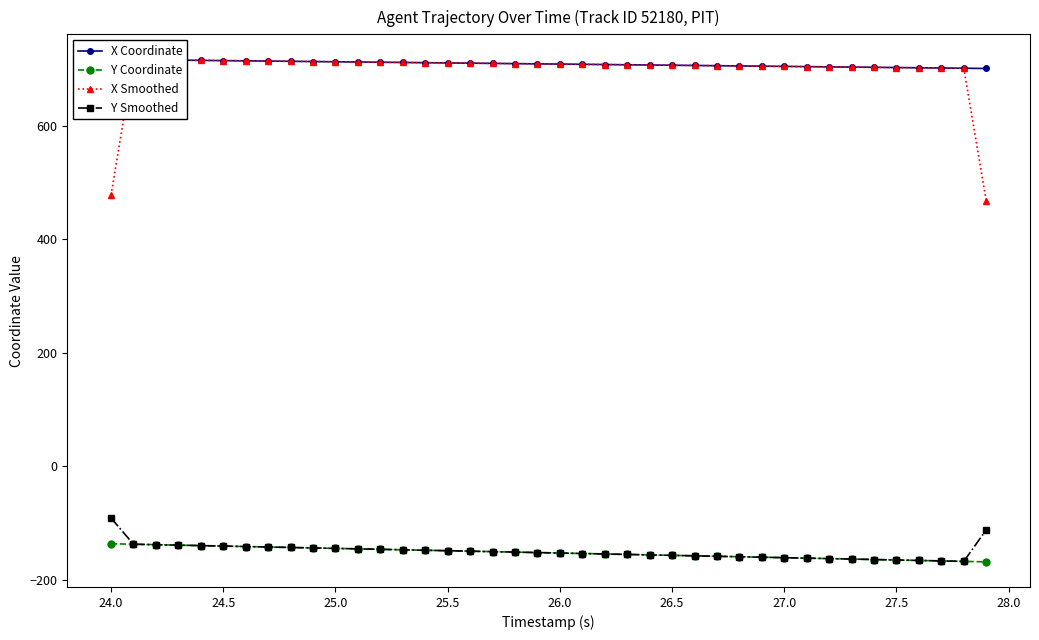

What is the highest value of the Y Coordinate series?

-136.8